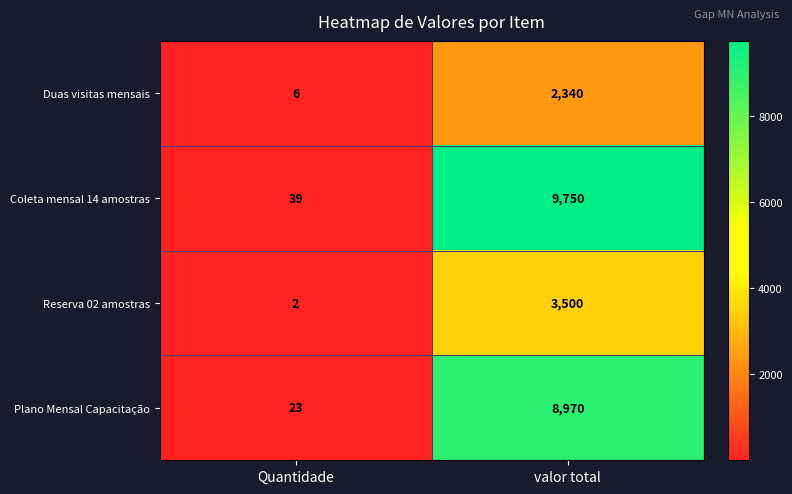

Where is Coleta mensal 14 amostras nearest to the value 4894?

Quantidade